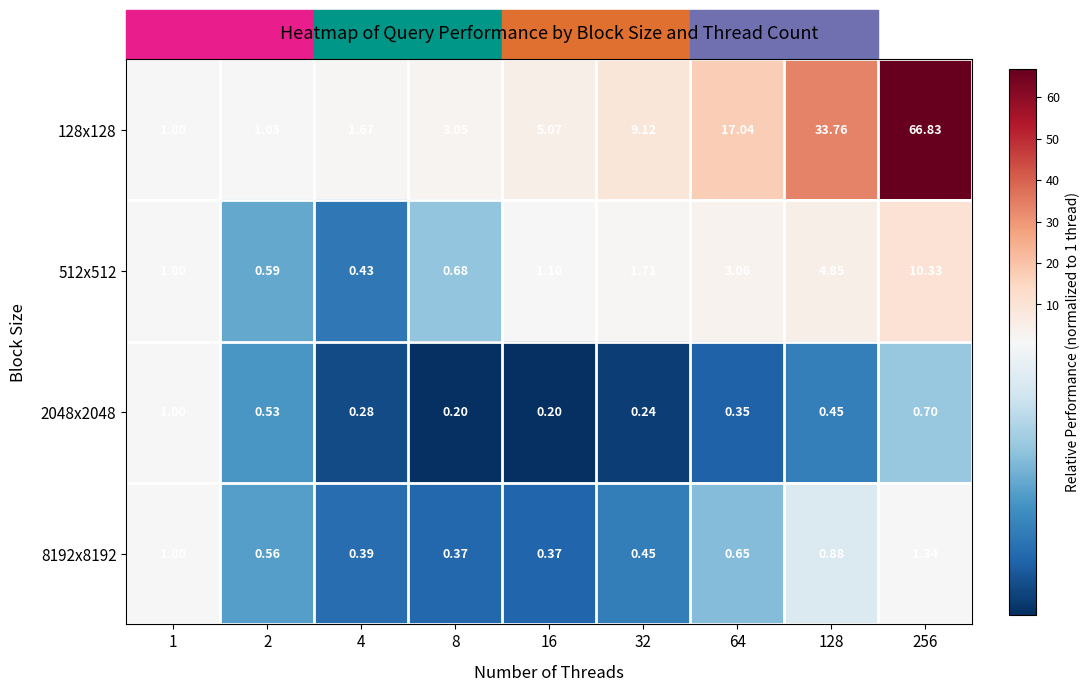

Is the value of 8192x8192 at 1 greater than the value of 128x128 at 32?

No